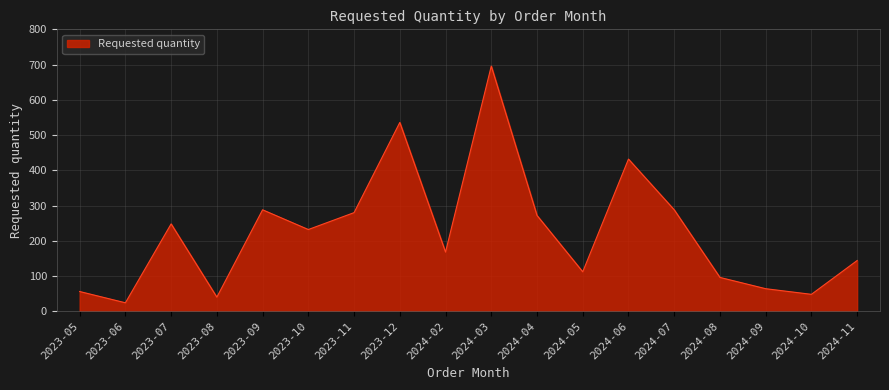

What position from the left is 2023-09?

5